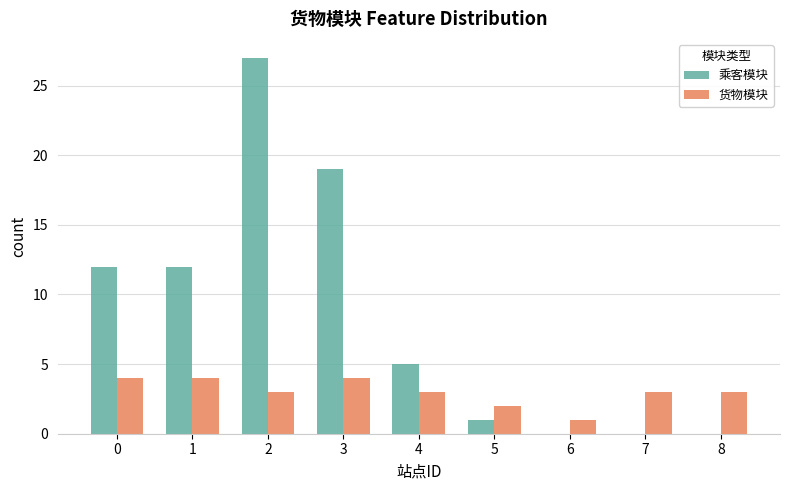

The 货物模块 series shows 1 at 6. True or false?

True